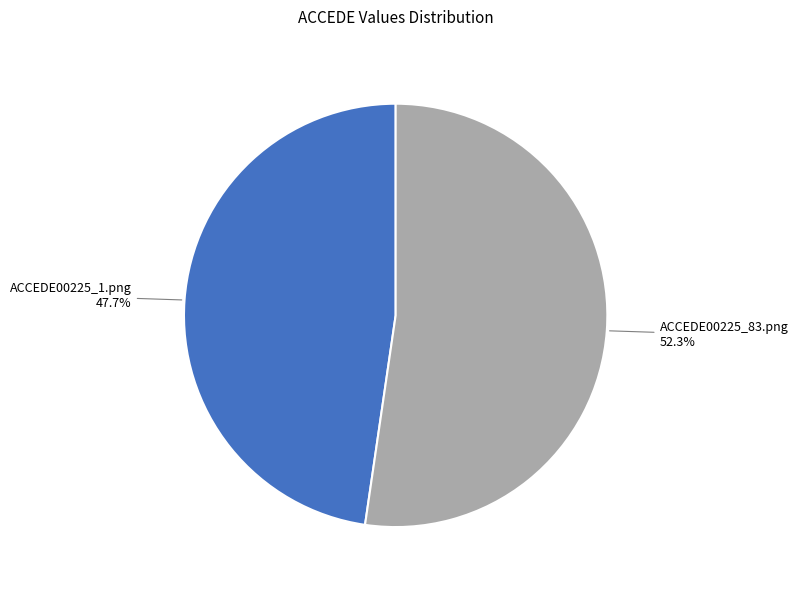

Which has a higher value, ACCEDE00225_83.png or ACCEDE00225_1.png?

ACCEDE00225_83.png